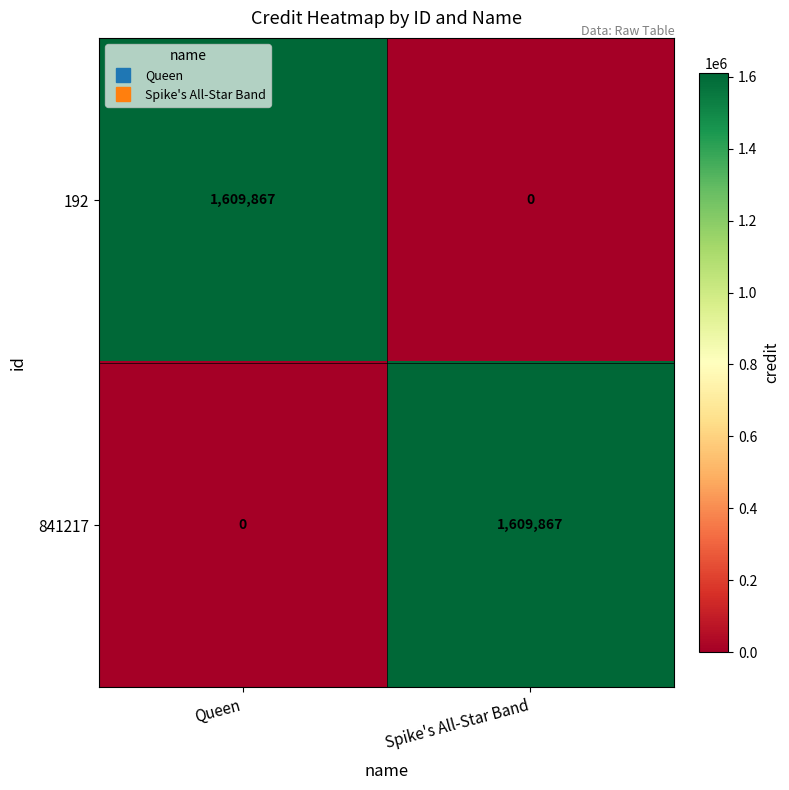

Is the value of 841217 at Spike's All-Star Band greater than the value of 192 at Spike's All-Star Band?

Yes